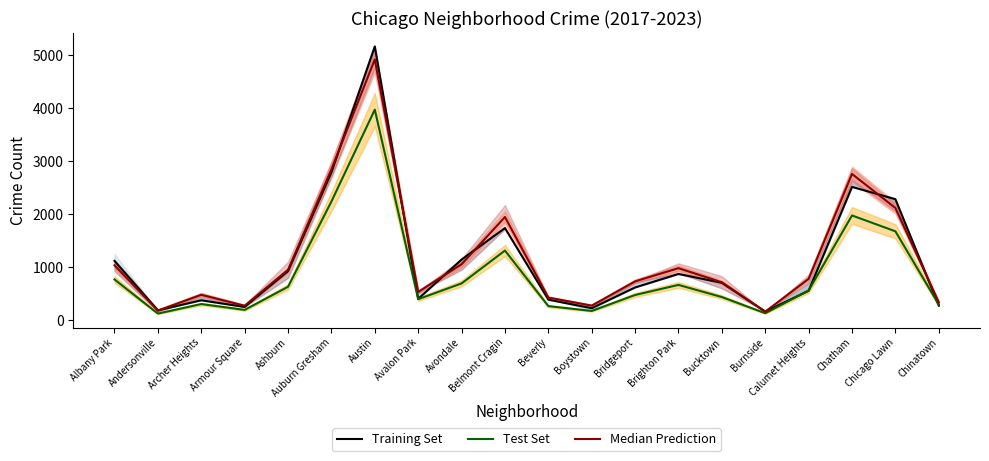

What is the sum of the Median Prediction values at Brighton Park and Albany Park?

2014.0